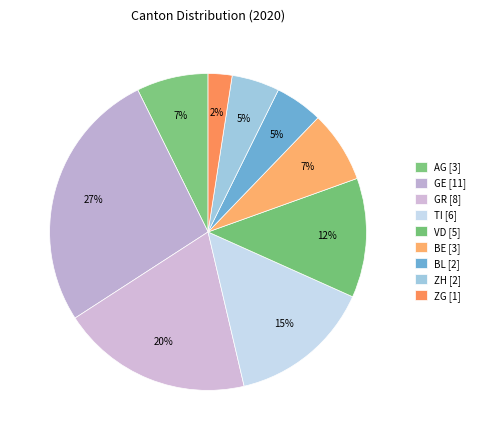

Which slice is the smallest?

ZG [1]